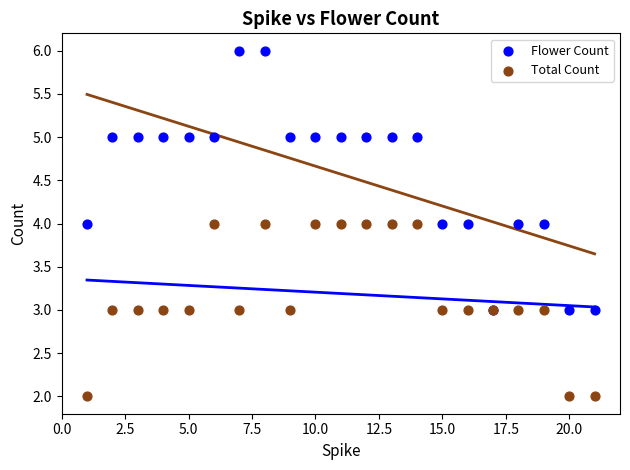

What are all the series names shown in the legend?

Flower Count, Total Count